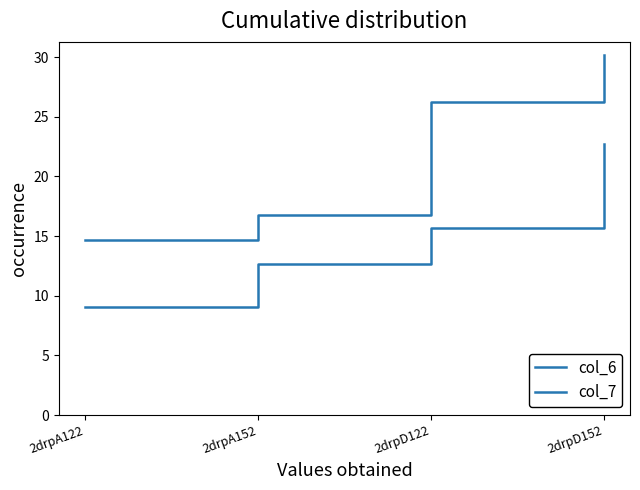

At which category does the chart reach its minimum across all series?

2drpA122